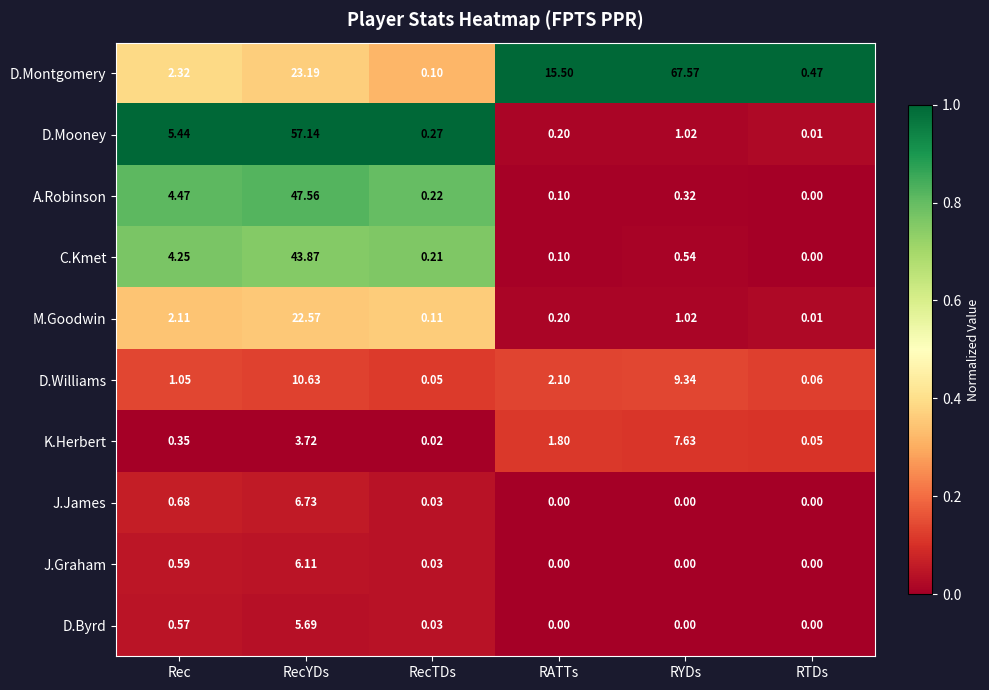

At which label does K.Herbert first exceed 1?

RecYDs